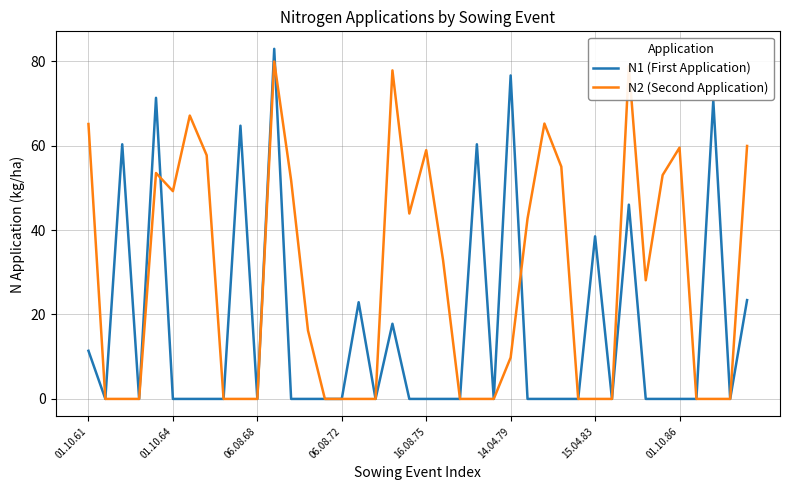

Which series has the largest total across all categories?

N2 (Second Application)